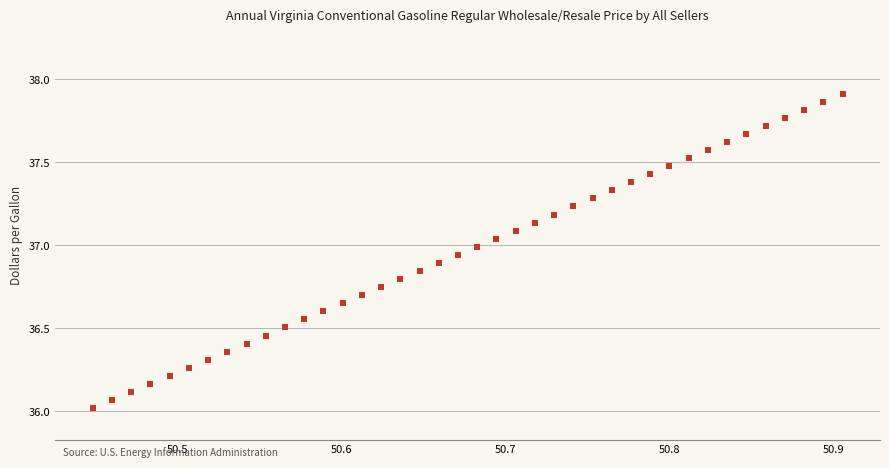

What is the range of X values (max minus min)?

0.5